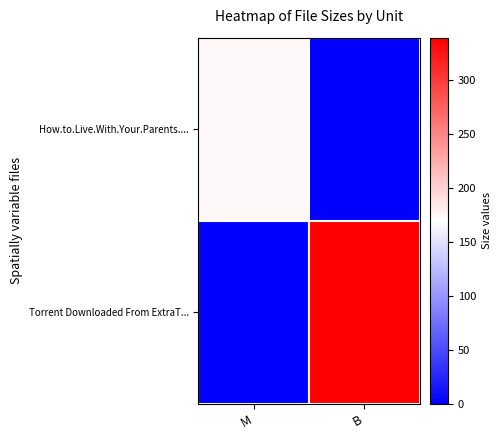

Which series has the widest spread of values?

Torrent Downloaded From ExtraT...